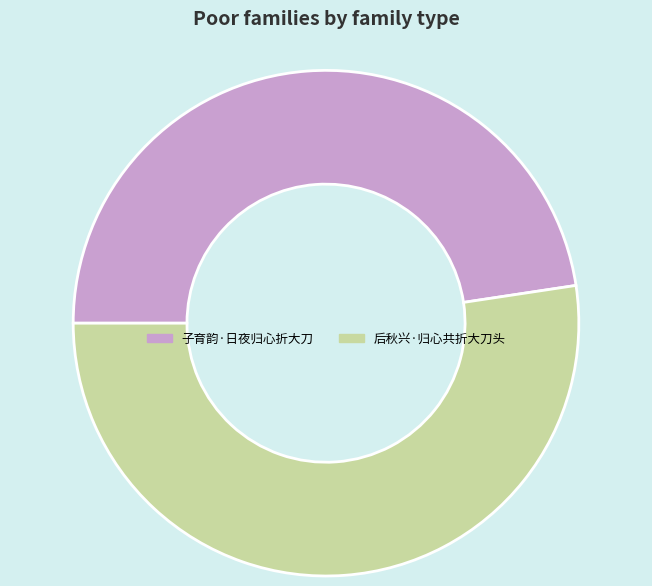

Rank the categories by value from lowest to highest.

子育韵·日夜归心折大刀, 后秋兴·归心共折大刀头